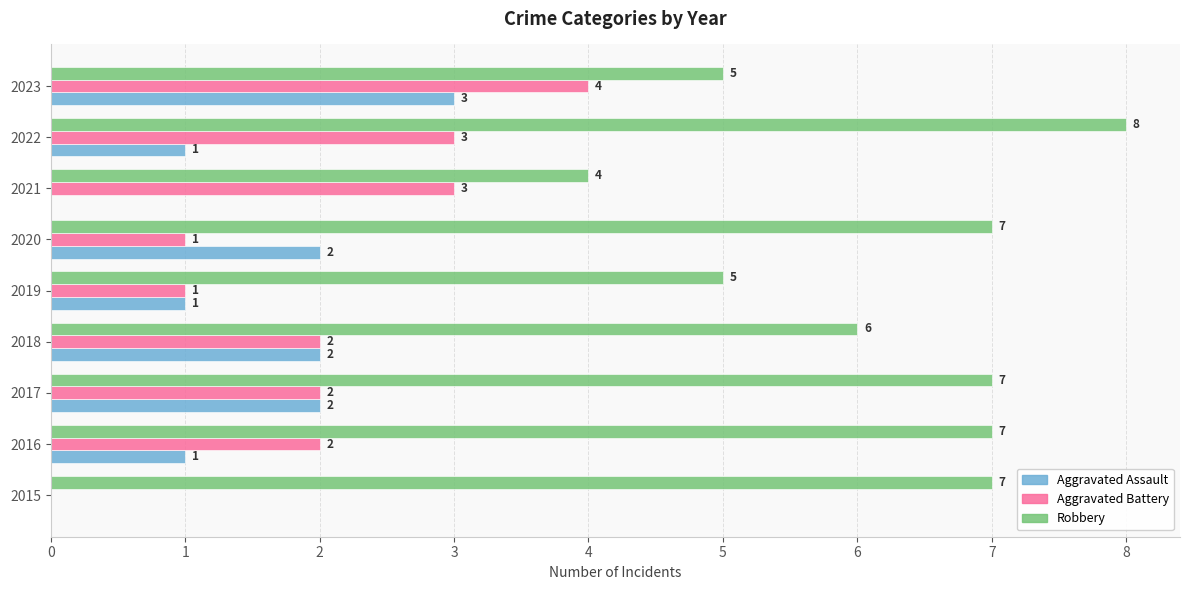

Which series has the largest total across all categories?

Robbery